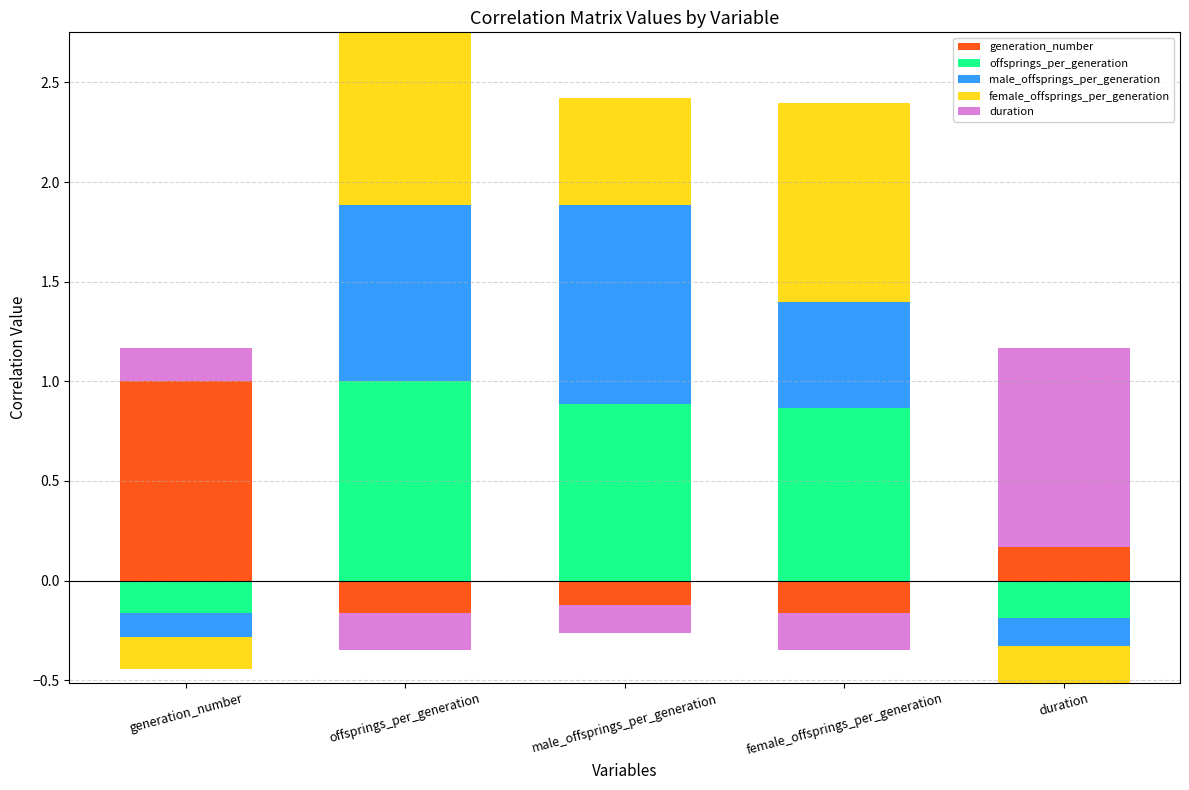

What is the average value of the duration series?

0.2